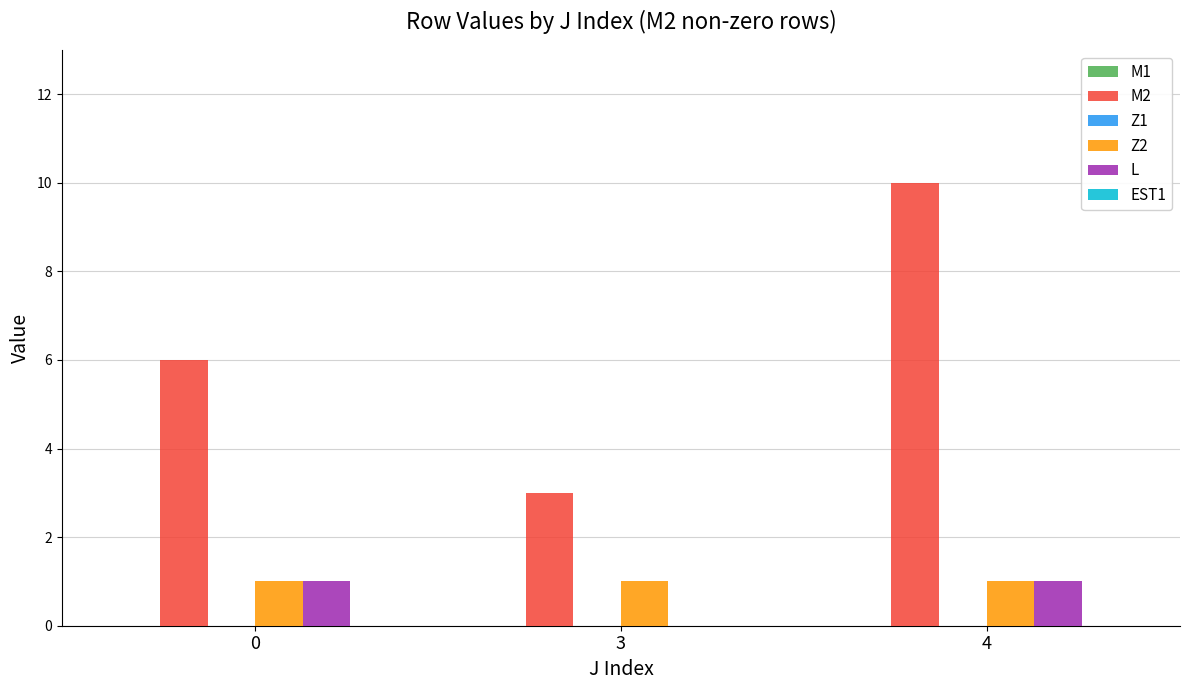

Between 3 and 4, which series saw the biggest shift?

M2